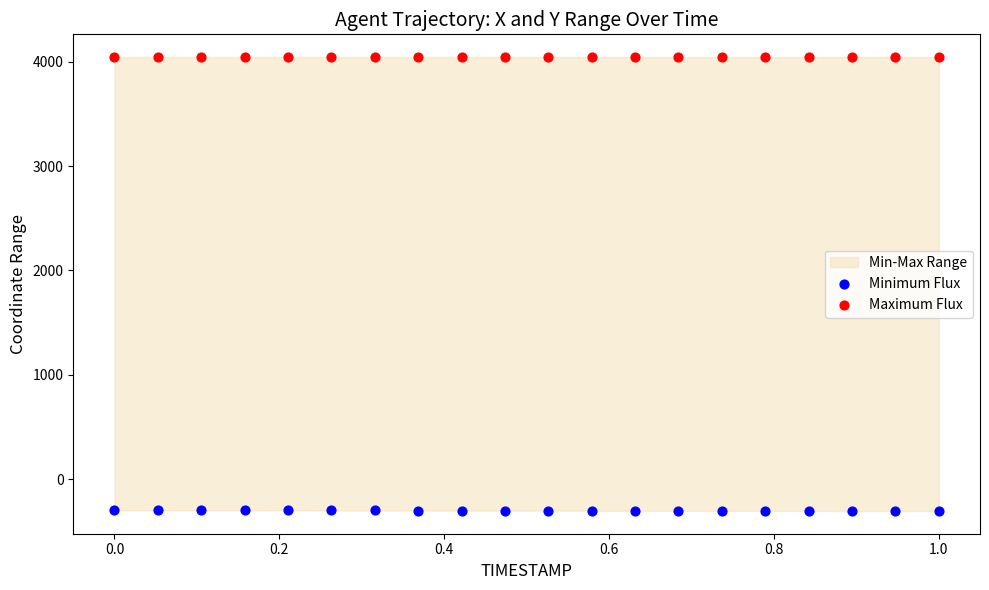

Which series reaches the minimum Y coordinate?

Minimum Flux